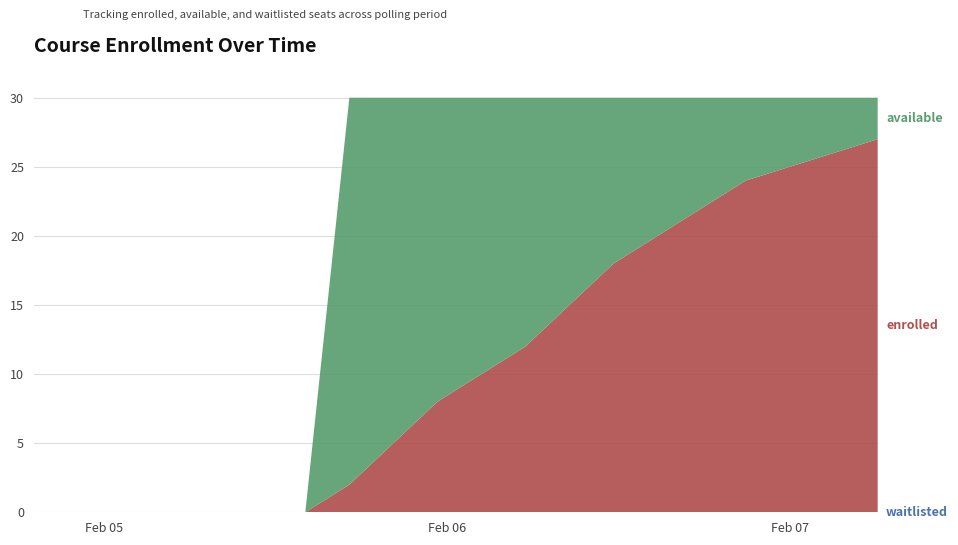

Reading left to right, extract all data points from this chart.

waitlisted: 2025-02-04T19:03:43=0	2025-02-04T22:08:39=0	2025-02-05T01:13:38=0	2025-02-05T04:49:02=0	2025-02-05T07:54:08=0	2025-02-05T10:59:20=0	2025-02-05T14:04:54=0	2025-02-05T17:10:00=0	2025-02-05T20:15:00=0	2025-02-05T23:20:00=0	2025-02-06T02:25:00=0	2025-02-06T05:30:00=0	2025-02-06T08:35:00=0	2025-02-06T11:40:00=0	2025-02-06T14:45:00=0	2025-02-06T17:50:00=0	2025-02-06T20:55:00=0	2025-02-07T00:00:00=0	2025-02-07T03:05:00=0	2025-02-07T06:10:00=0
enrolled: 2025-02-04T19:03:43=0	2025-02-04T22:08:39=0	2025-02-05T01:13:38=0	2025-02-05T04:49:02=0	2025-02-05T07:54:08=0	2025-02-05T10:59:20=0	2025-02-05T14:04:54=0	2025-02-05T17:10:00=2	2025-02-05T20:15:00=5	2025-02-05T23:20:00=8	2025-02-06T02:25:00=10	2025-02-06T05:30:00=12	2025-02-06T08:35:00=15	2025-02-06T11:40:00=18	2025-02-06T14:45:00=20	2025-02-06T17:50:00=22	2025-02-06T20:55:00=24	2025-02-07T00:00:00=25	2025-02-07T03:05:00=26	2025-02-07T06:10:00=27
available: 2025-02-04T19:03:43=0	2025-02-04T22:08:39=0	2025-02-05T01:13:38=0	2025-02-05T04:49:02=0	2025-02-05T07:54:08=0	2025-02-05T10:59:20=0	2025-02-05T14:04:54=0	2025-02-05T17:10:00=28	2025-02-05T20:15:00=25	2025-02-05T23:20:00=22	2025-02-06T02:25:00=20	2025-02-06T05:30:00=18	2025-02-06T08:35:00=15	2025-02-06T11:40:00=12	2025-02-06T14:45:00=10	2025-02-06T17:50:00=8	2025-02-06T20:55:00=6	2025-02-07T00:00:00=5	2025-02-07T03:05:00=4	2025-02-07T06:10:00=3